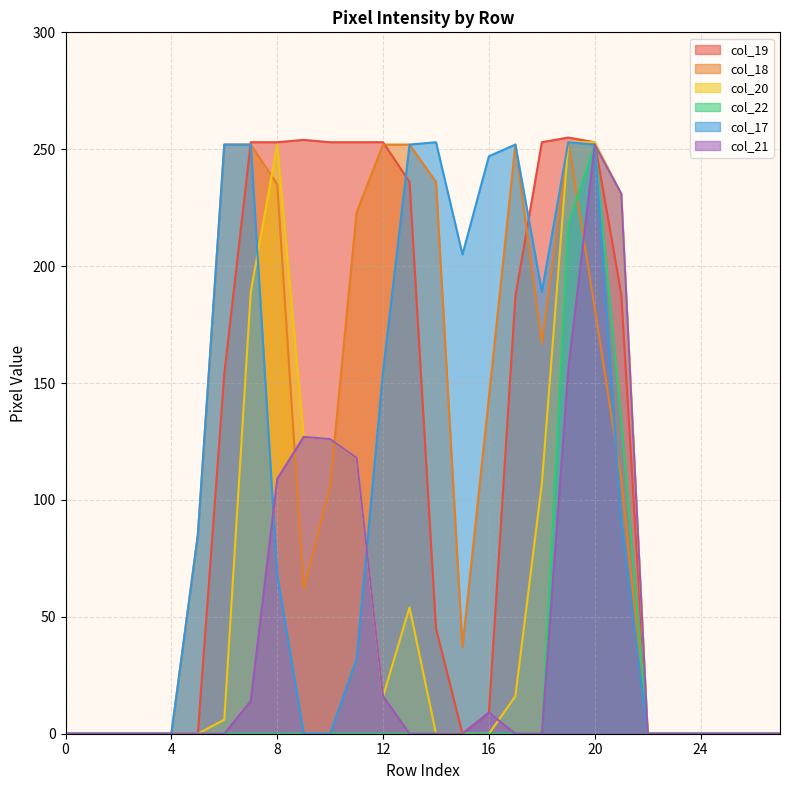

List the series in order of their peak value, lowest first.

col_22, col_21, col_18, col_20, col_17, col_19